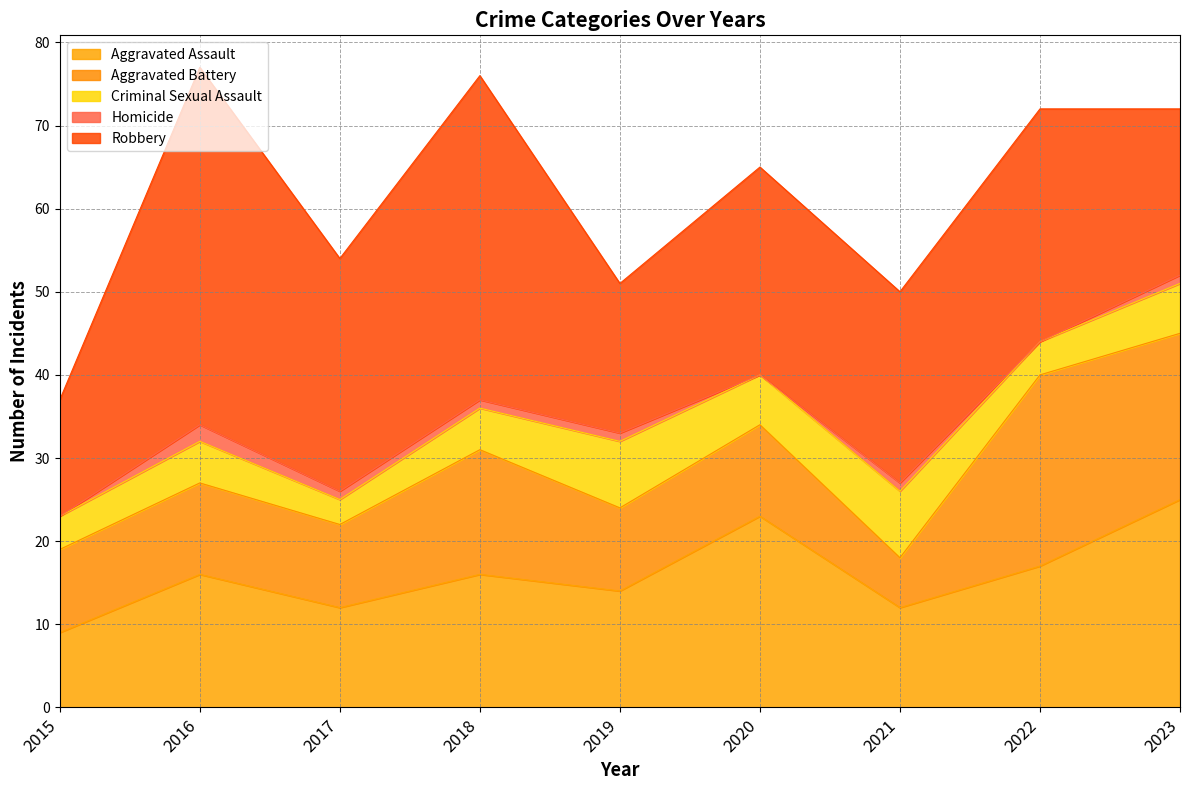

What is the difference between the highest and lowest values at 2015?

14